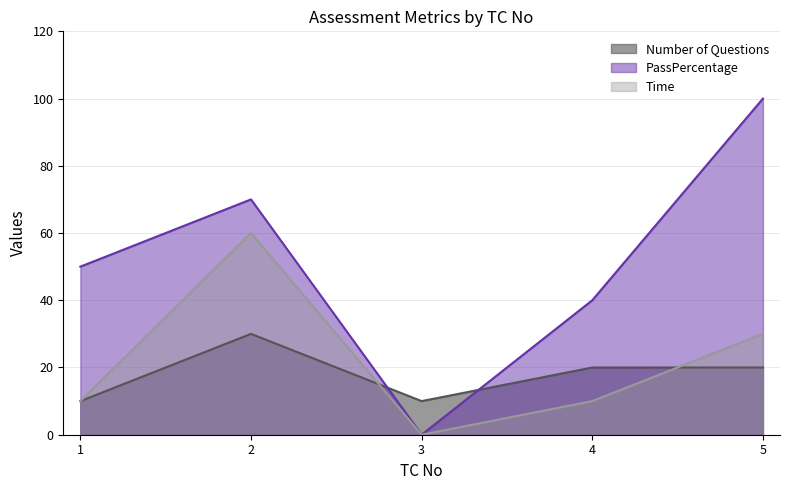

What is the average value of the Time series?

22